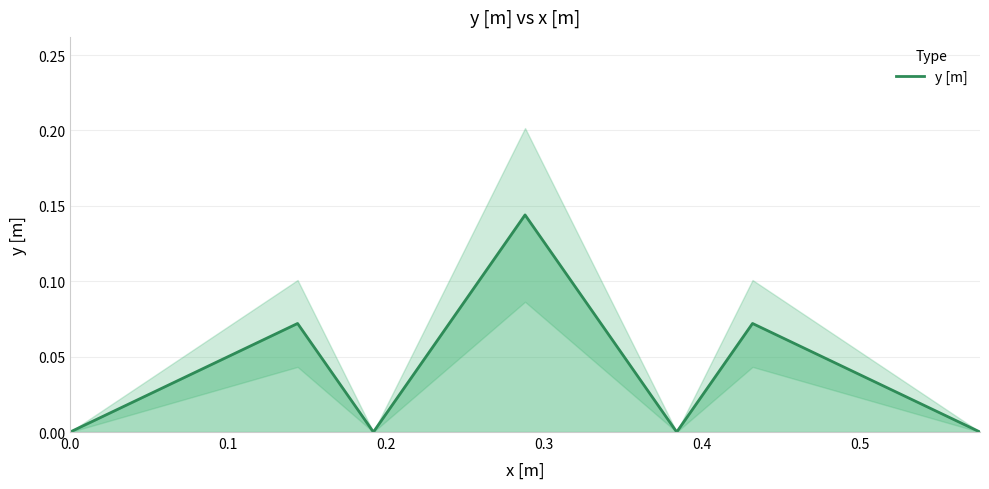

Where is the first local minimum?

0.2